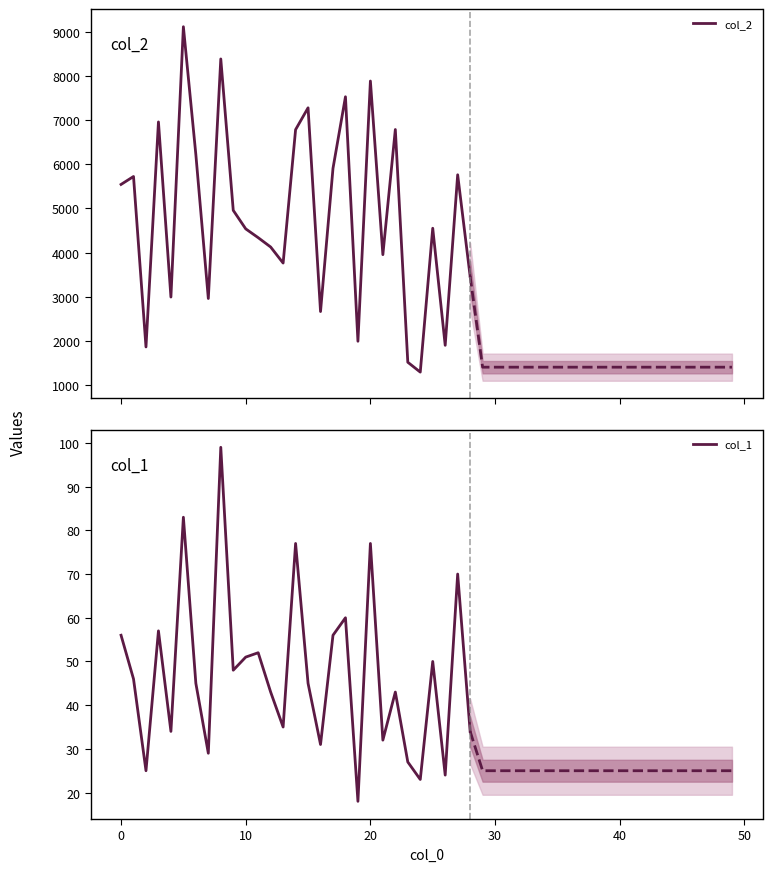

True or false: col_1 and col_2 intersect in this chart.

False